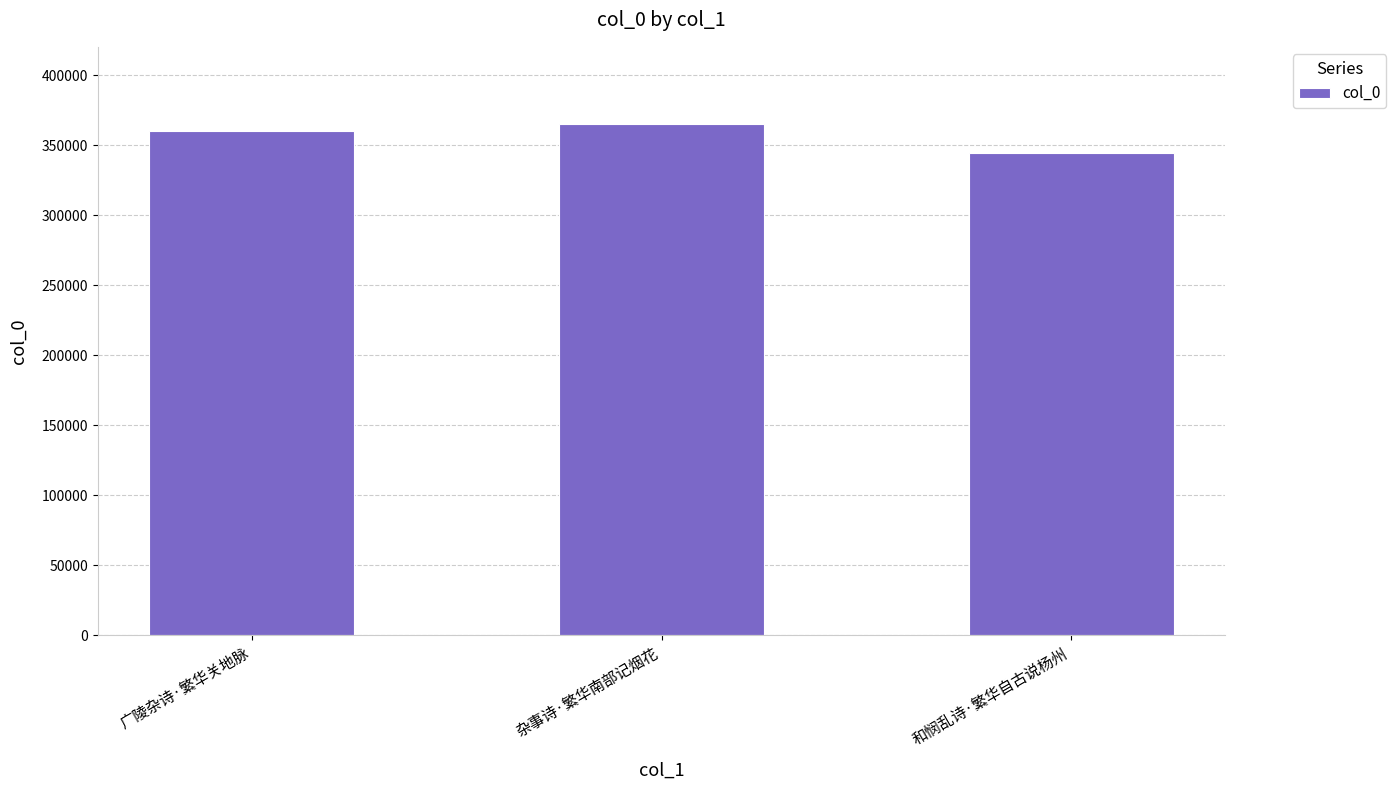

Reading right to left, transcribe all the data shown in this chart.

和悯乱诗·繁华自古说杨州=344430	杂事诗·繁华南部记烟花=365442	广陵杂诗·繁华关地脉=360204